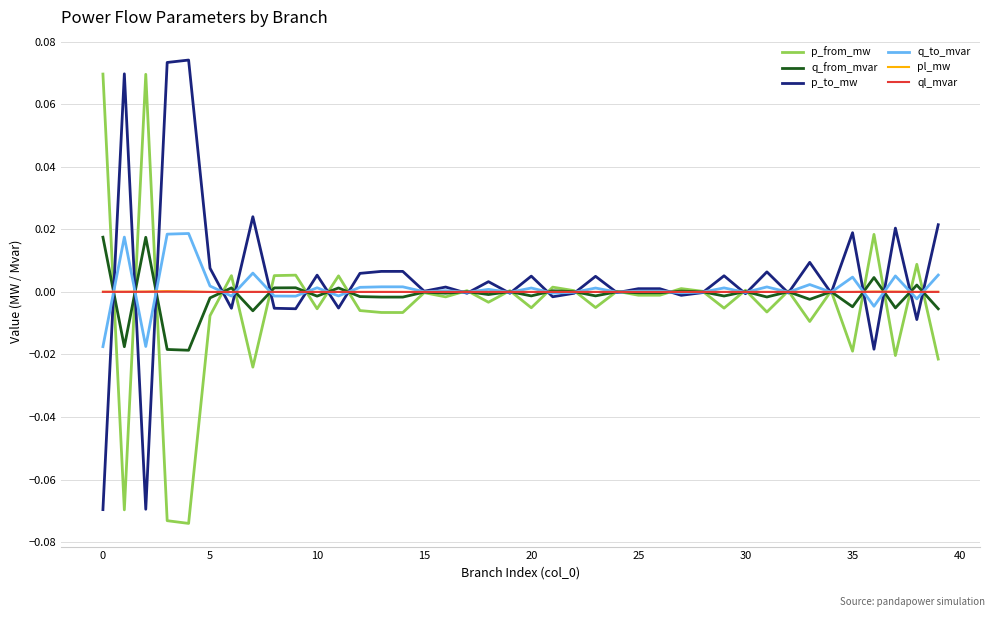

True or false: ql_mvar has more than 0 points higher than both neighbors.

True